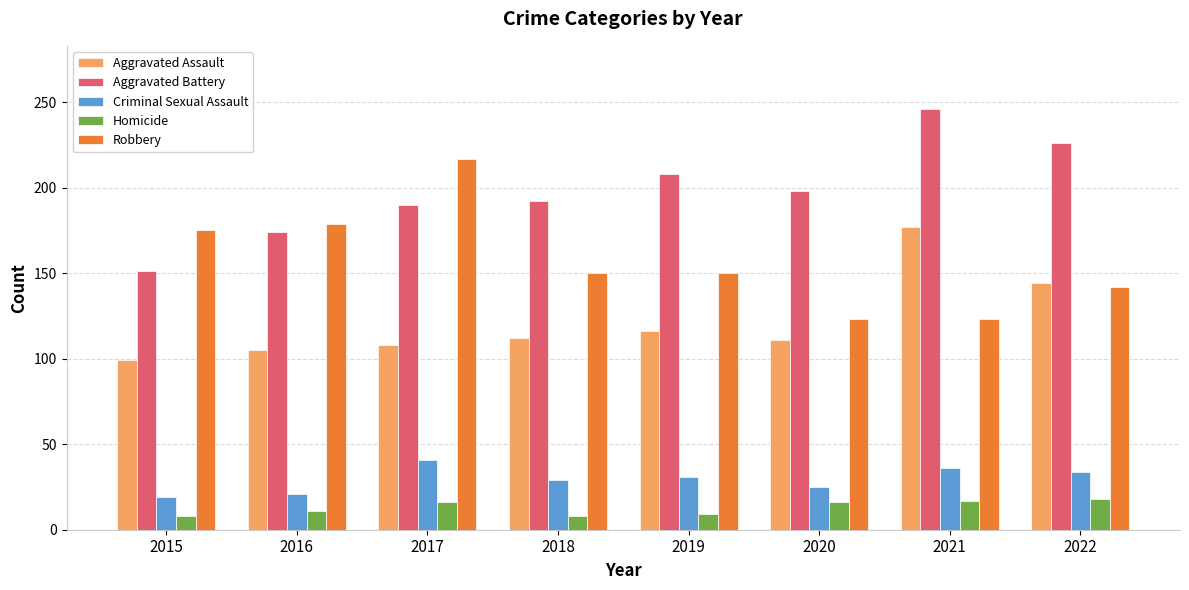

Is it true that Aggravated Assault equals 111 at 2020?

True